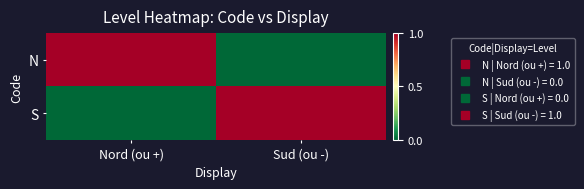

Which series has the widest spread of values?

N